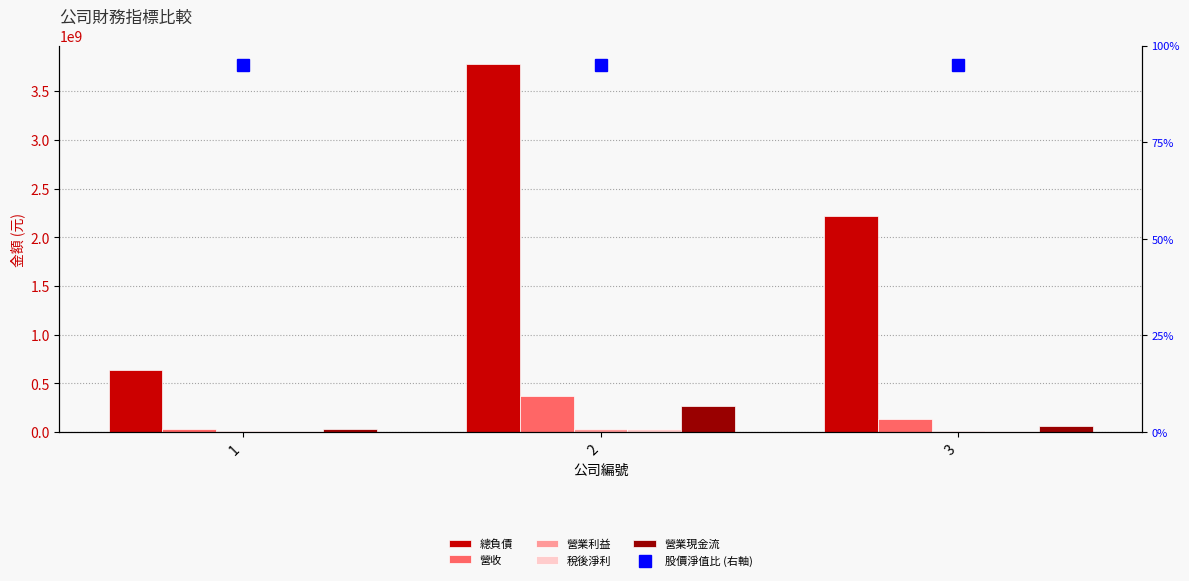

At which label is 稅後淨利 closest to 17749800?

3